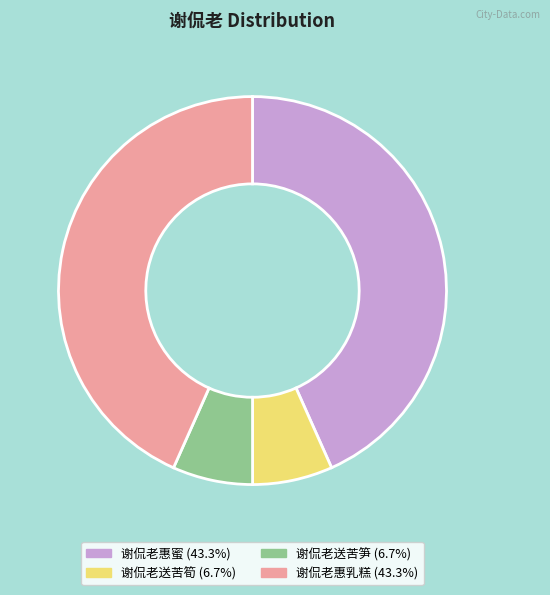

Count the number of slices in the pie.

4